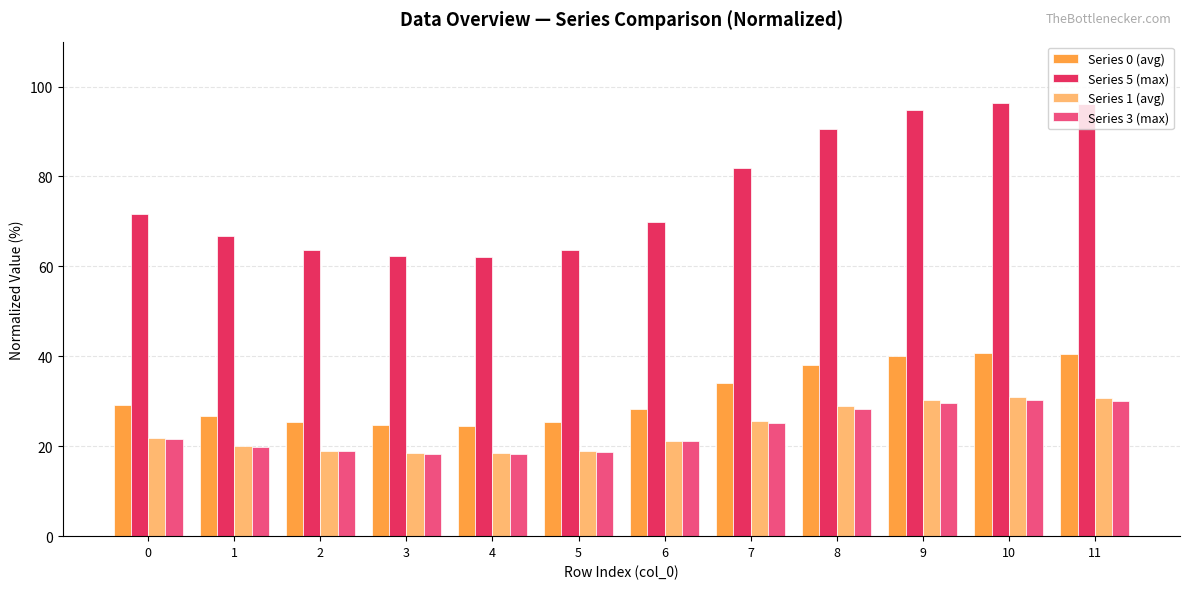

How many categories are shown in the chart?

12